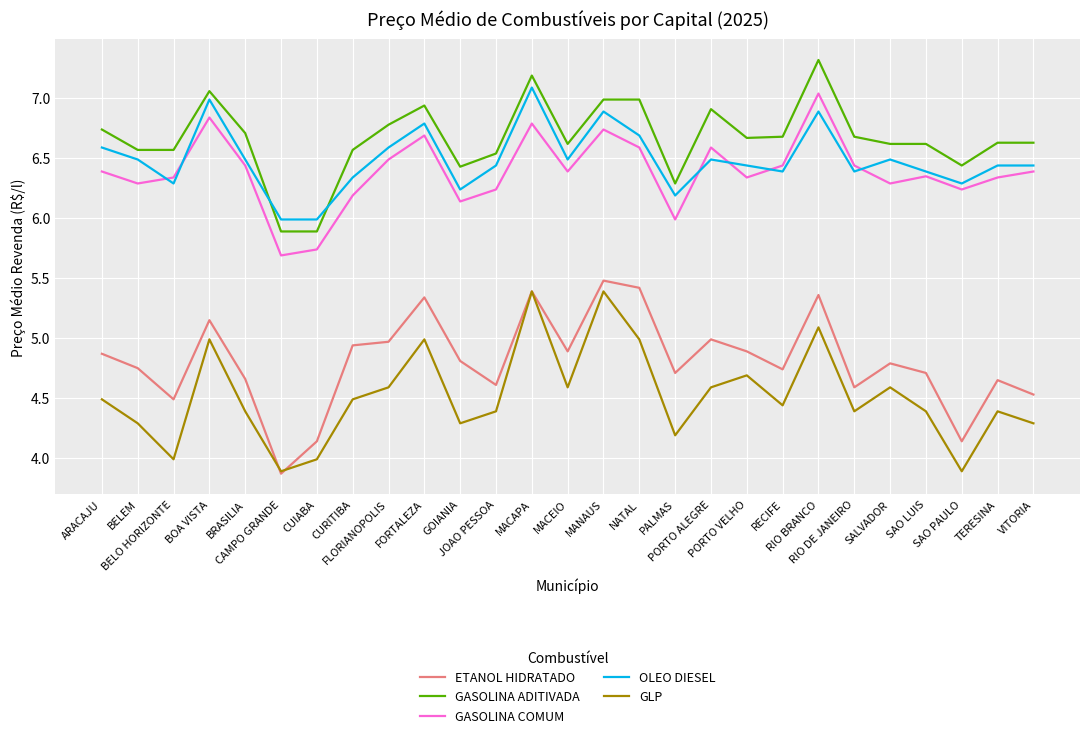

The OLEO DIESEL series shows 6.5 at BELEM. True or false?

True